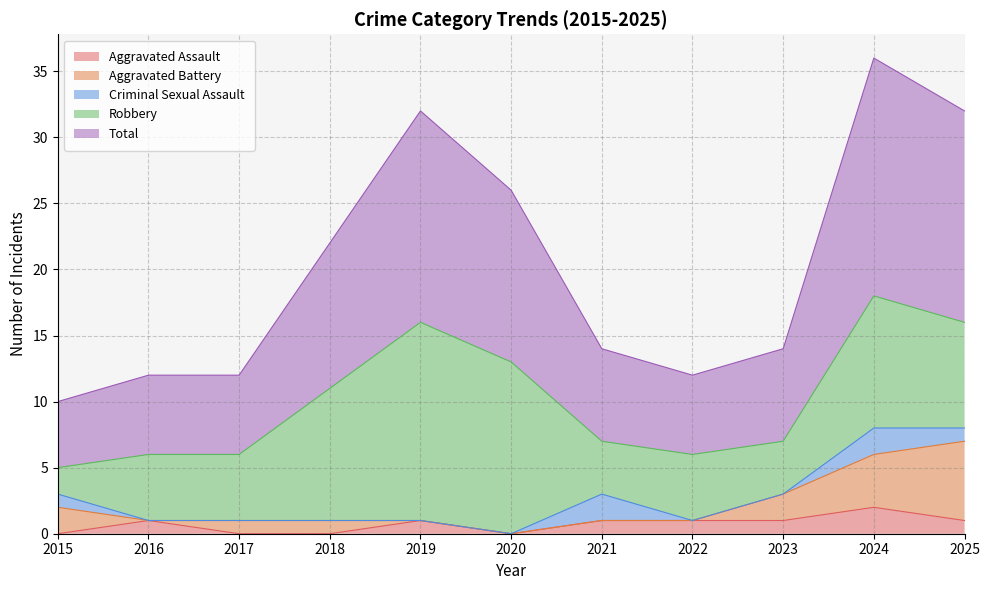

At which category does Aggravated Assault reach its first local peak?

2016